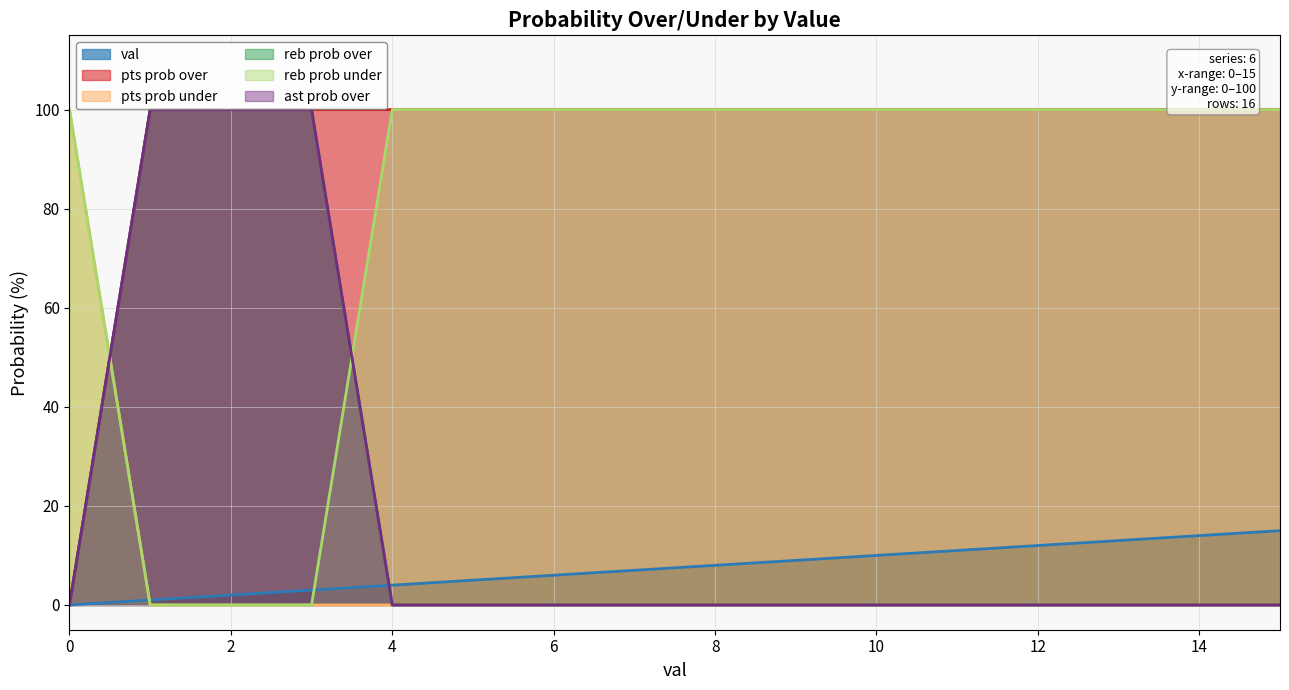

Which series changed the most between 14 and 15?

val